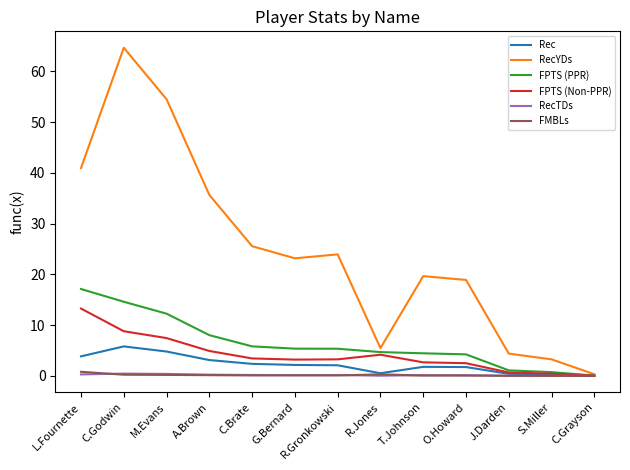

Which series has the largest range (max minus min)?

RecYDs